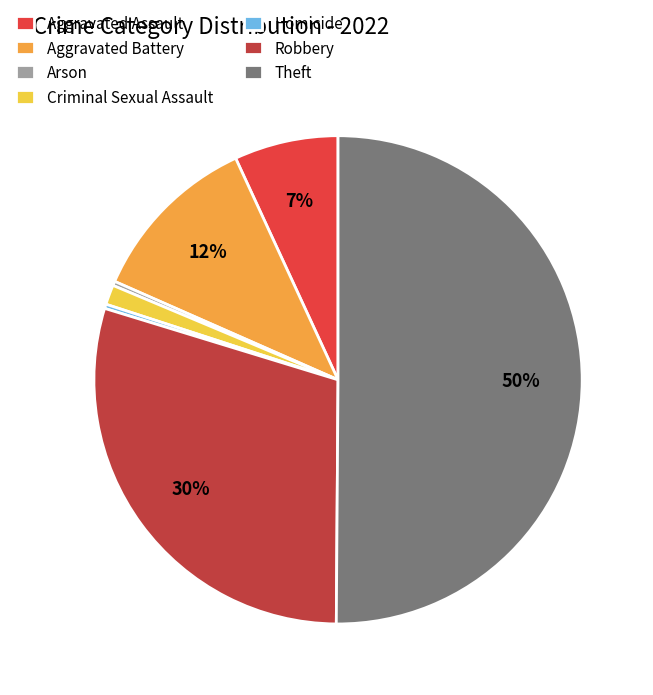

How many segments does this pie chart have?

7